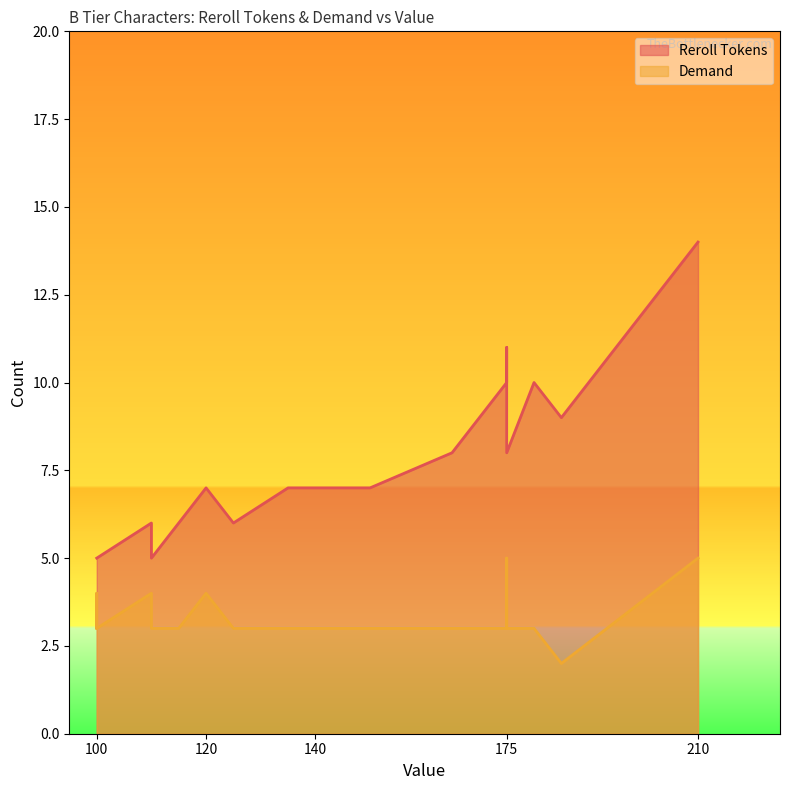

Does the chart have visible grid lines?

No